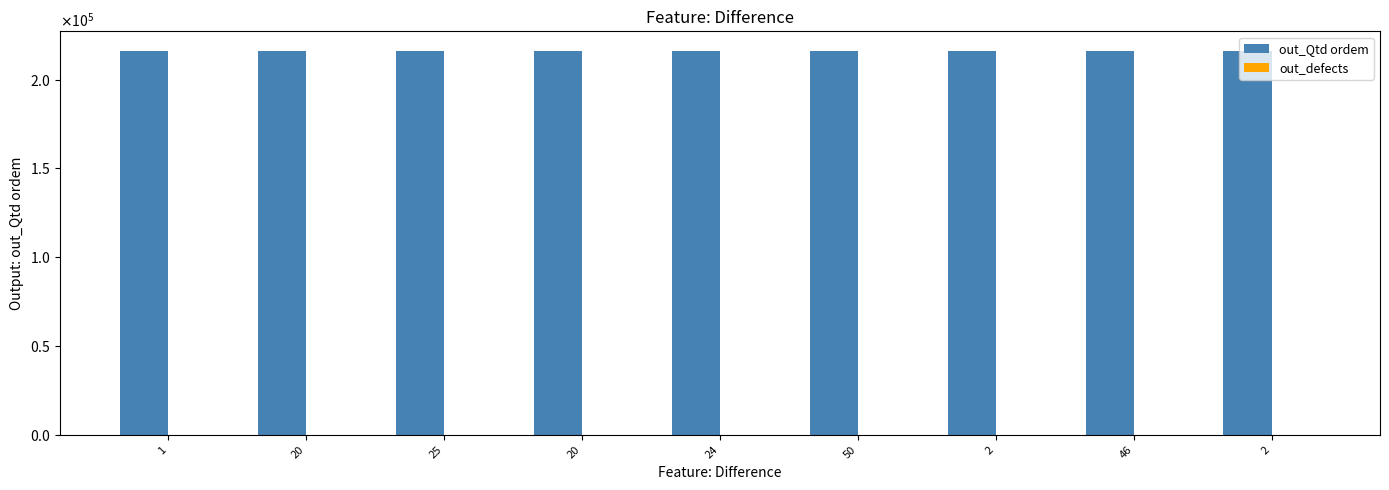

Is the value of out_defects at 1 greater than the value of out_Qtd ordem at 20?

No